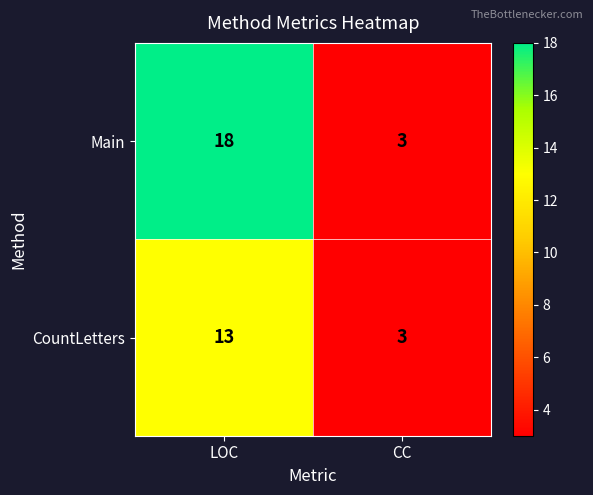

Reading left to right, transcribe all the data shown in this chart.

Main: LOC=18	CC=3
CountLetters: LOC=13	CC=3